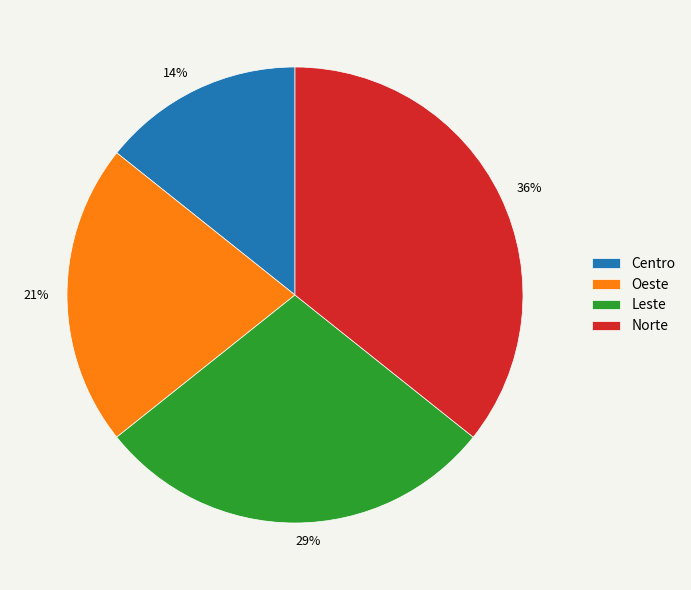

Count the number of slices in the pie.

4